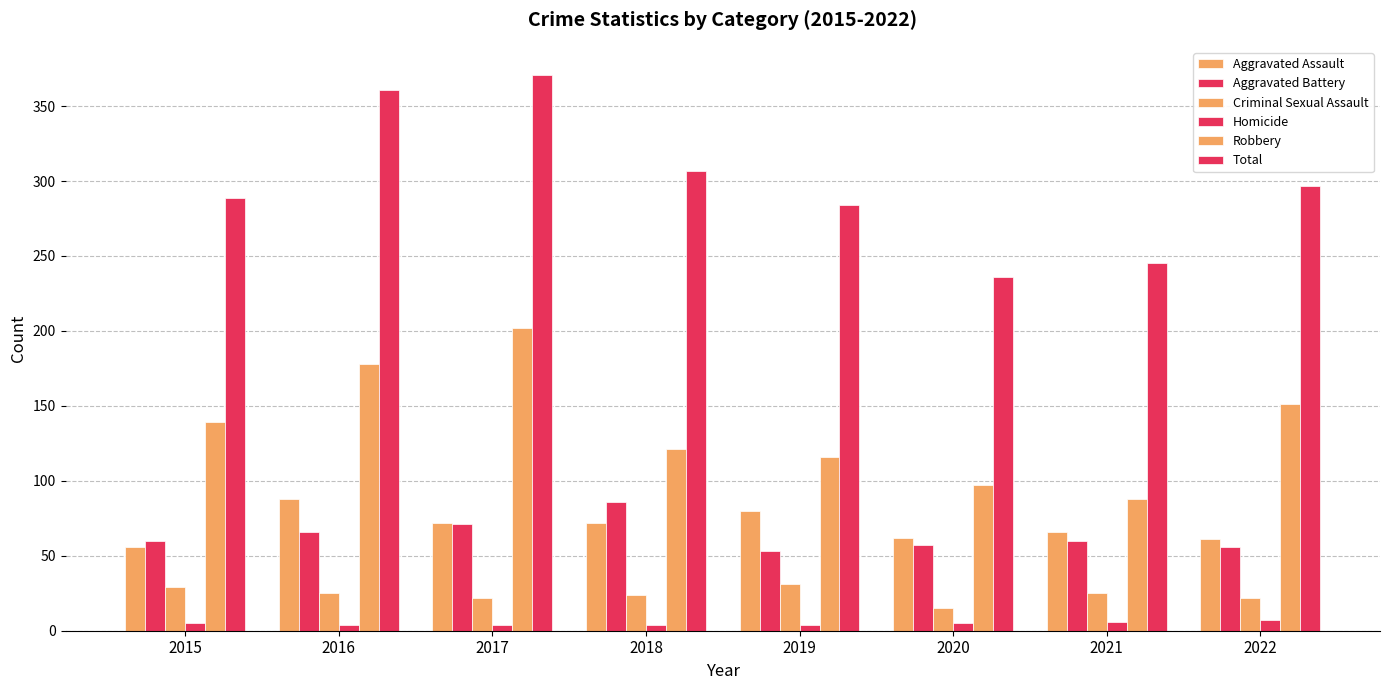

How many groups of bars are there?

8